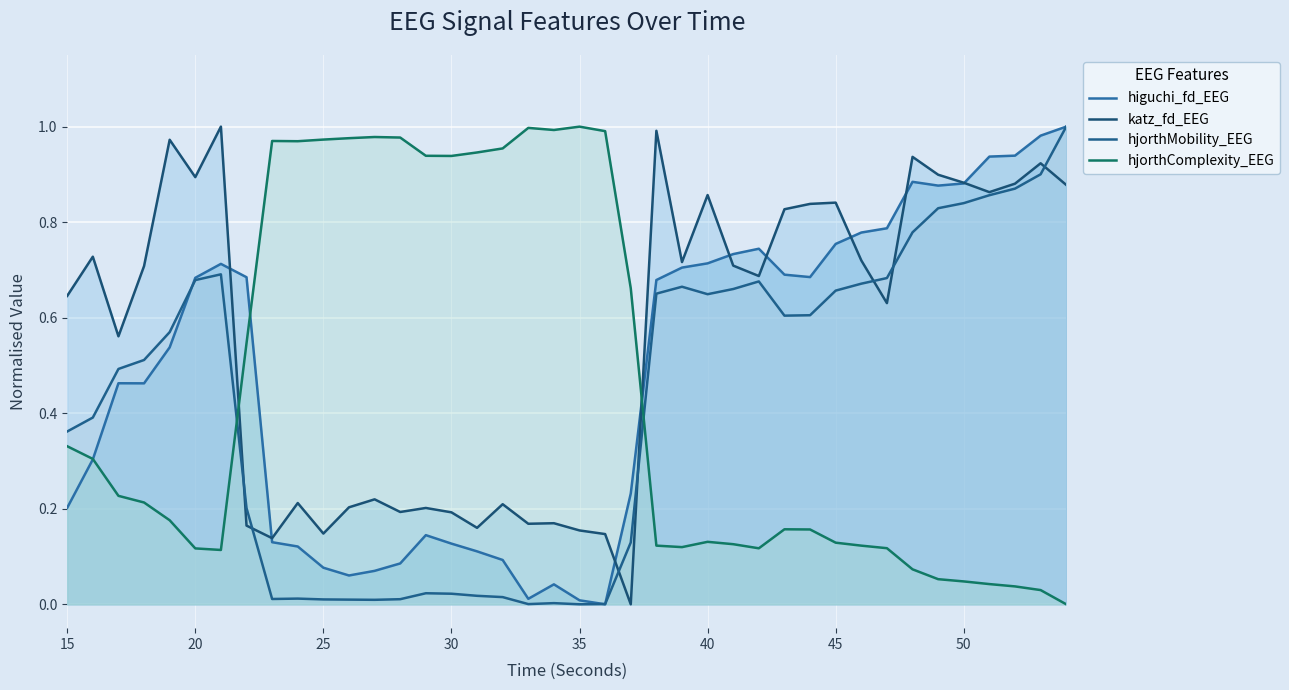

In higuchi_fd_EEG, how many points are lower than both neighbors (excluding endpoints)?

6